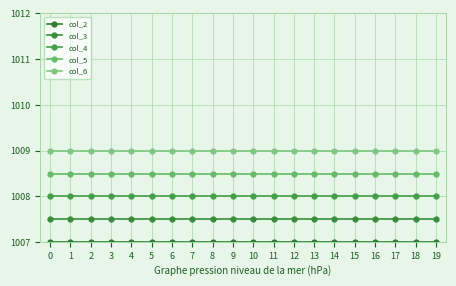

How many lines are shown in the chart?

5